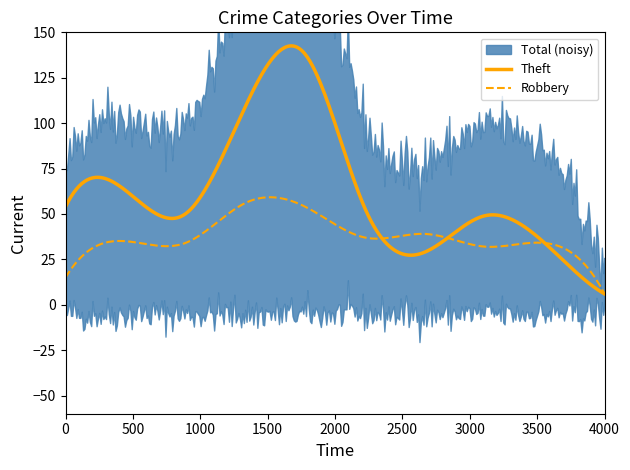

What is the lowest value of the Robbery series?

6.0